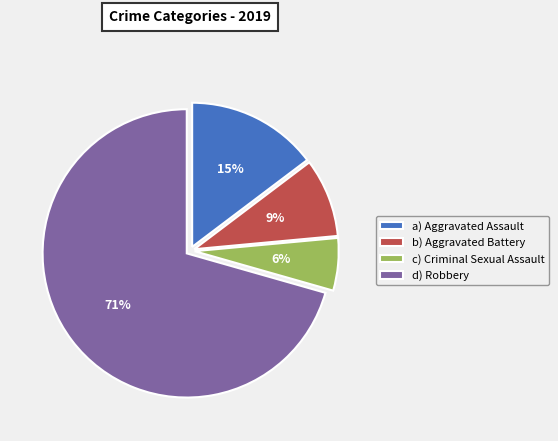

Count the number of slices in the pie.

4